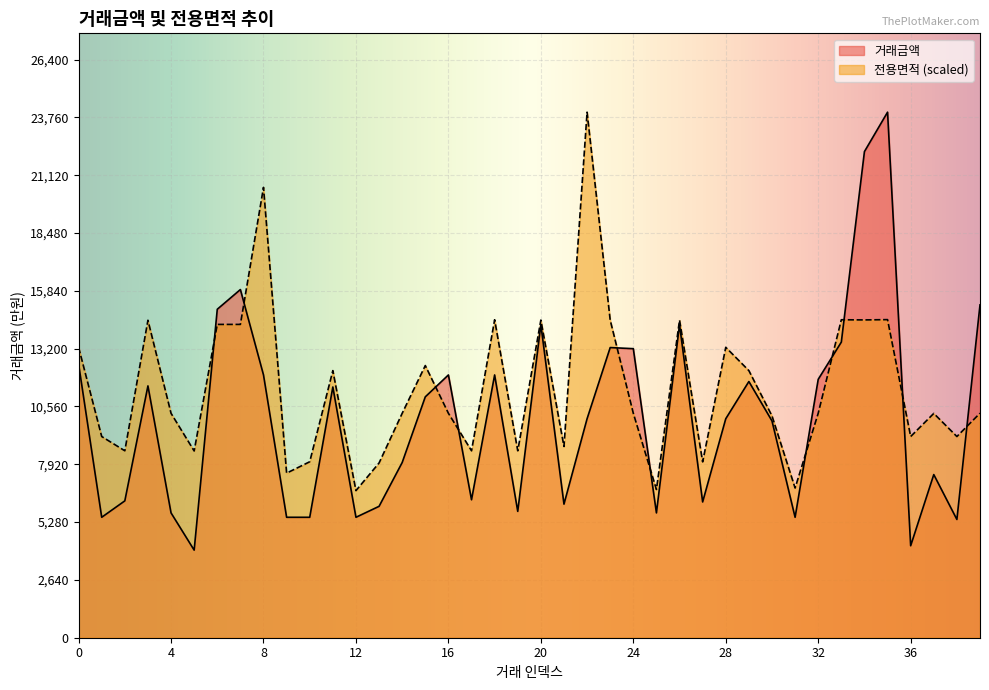

Is it true that 전용면적 equals 15818.8 at 30?

False